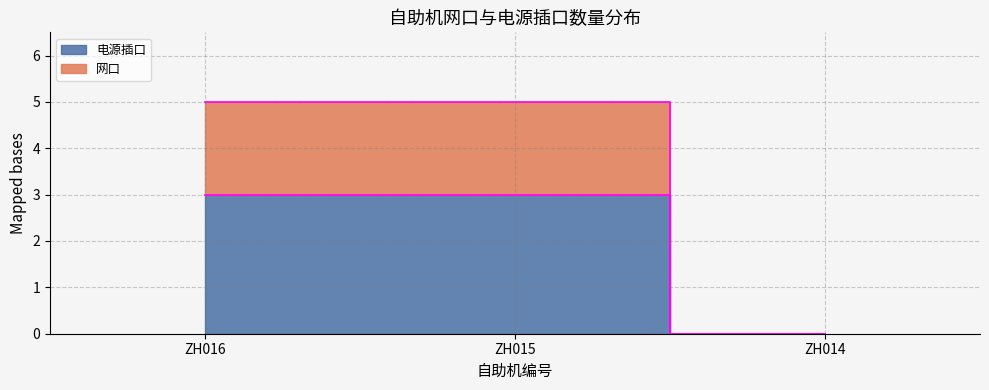

What is the average value of the 电源插口 series?

2